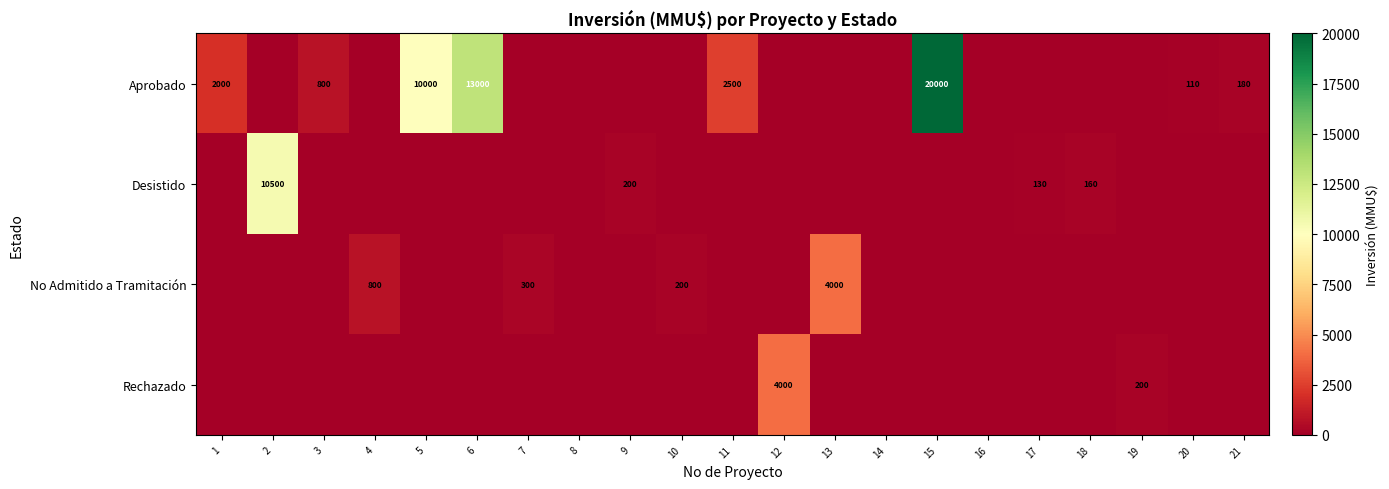

At how many categories does at least one series exceed 1595?

8